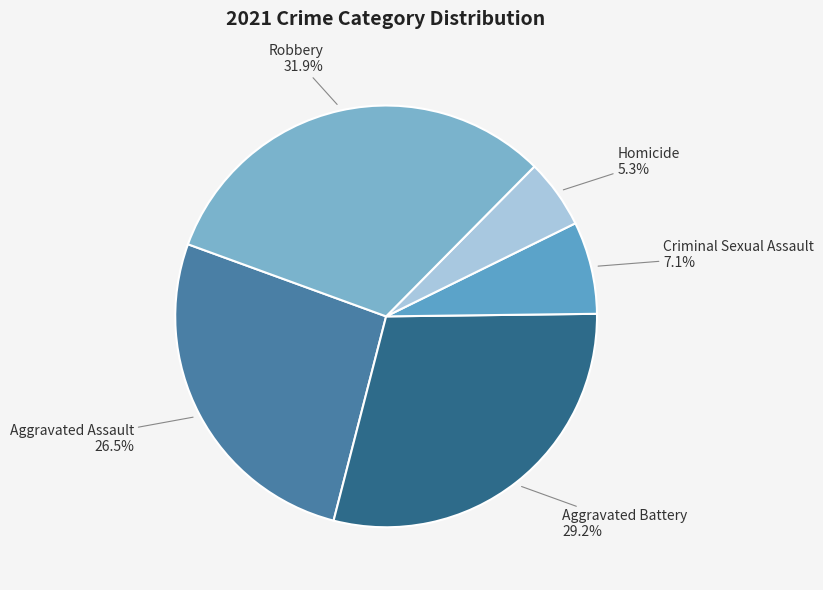

To the nearest percent, what is the average slice percentage?

20%